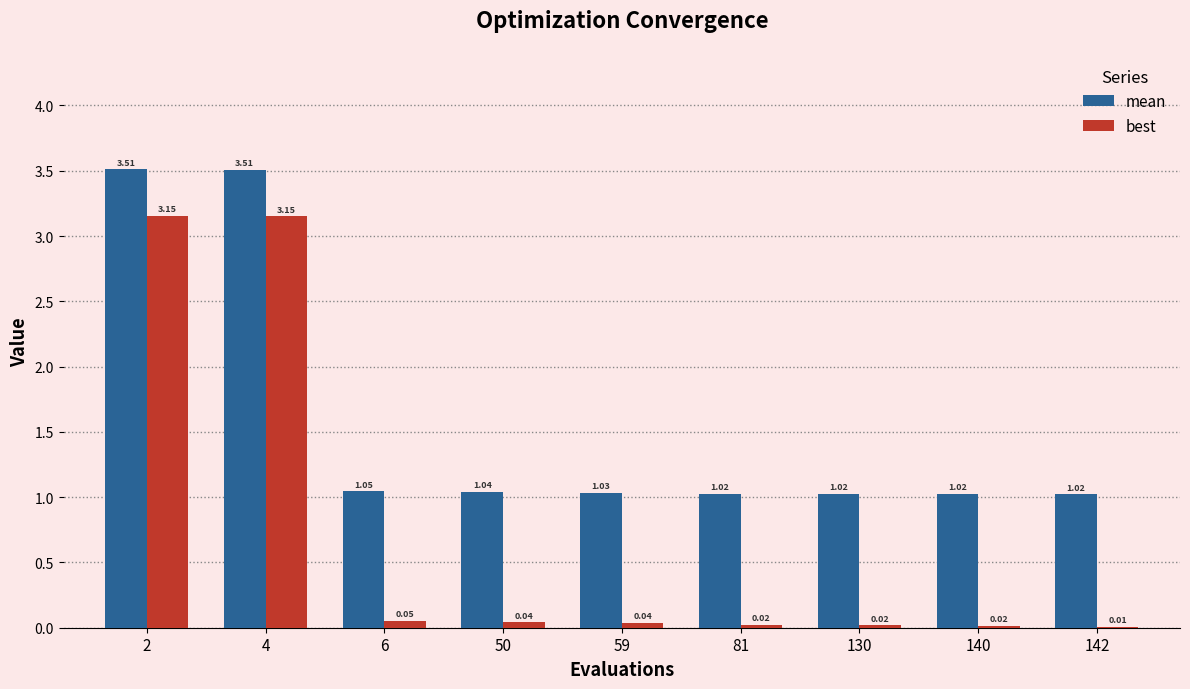

What is the minimum value for mean?

1.0